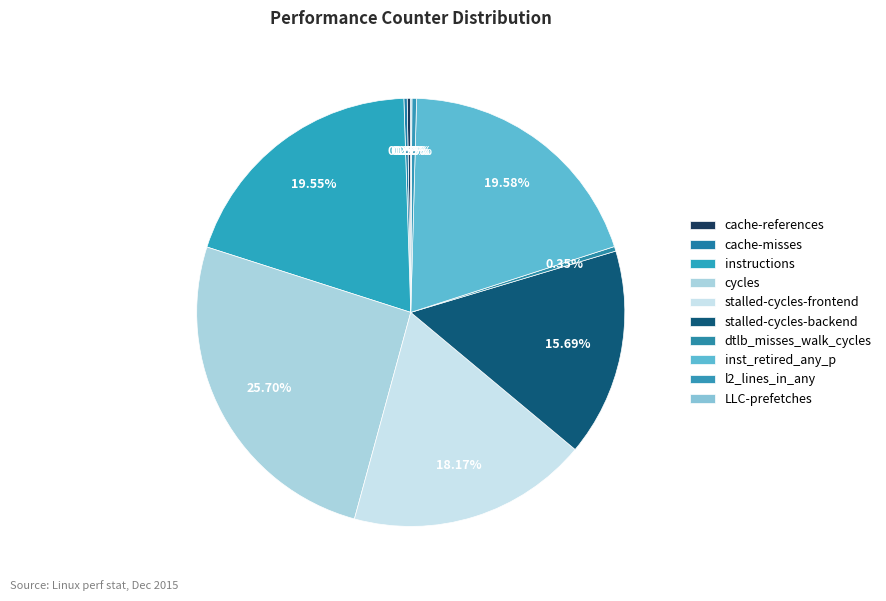

Rank the categories by value from lowest to highest.

LLC-prefetches, cache-misses, cache-references, l2_lines_in_any, dtlb_misses_walk_cycles, stalled-cycles-backend, stalled-cycles-frontend, instructions, inst_retired_any_p, cycles